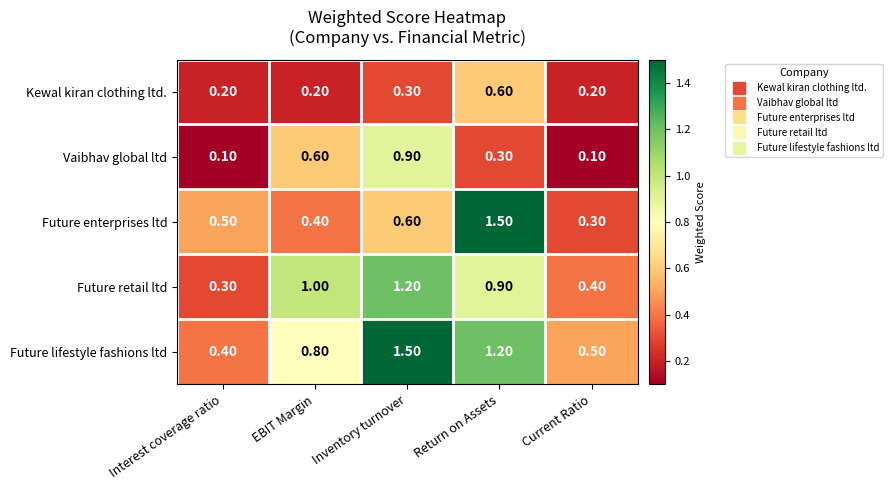

What is the total value across all series at Return on Assets?

4.5